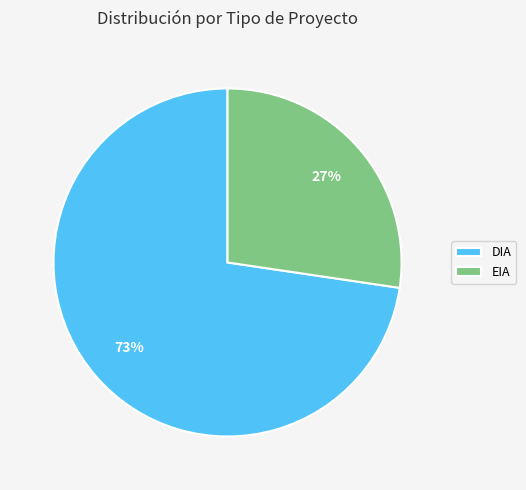

Count the number of slices in the pie.

2